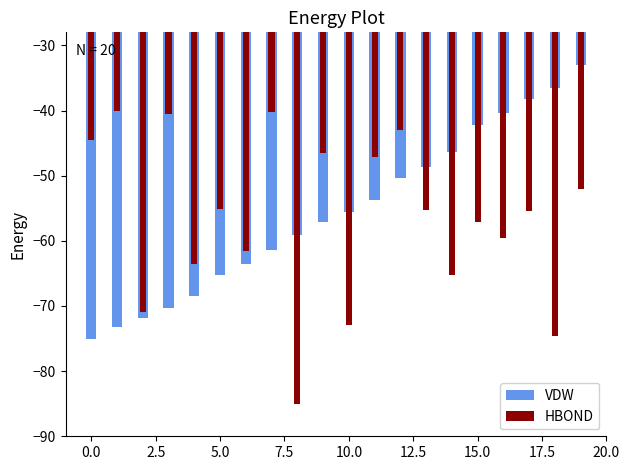

Reading left to right, extract all data points from this chart.

VDW: -75.0	-73.2	-71.9	-70.3	-68.5	-65.2	-63.6	-61.4	-59.1	-57.2	-55.6	-53.8	-50.3	-48.6	-46.4	-42.2	-40.4	-38.3	-36.6	-33.0
HBOND: -44.5	-40.0	-70.9	-40.5	-63.6	-55.2	-61.6	-40.3	-85.0	-46.5	-72.9	-47.1	-42.9	-55.3	-65.2	-57.2	-59.6	-55.5	-74.6	-52.1